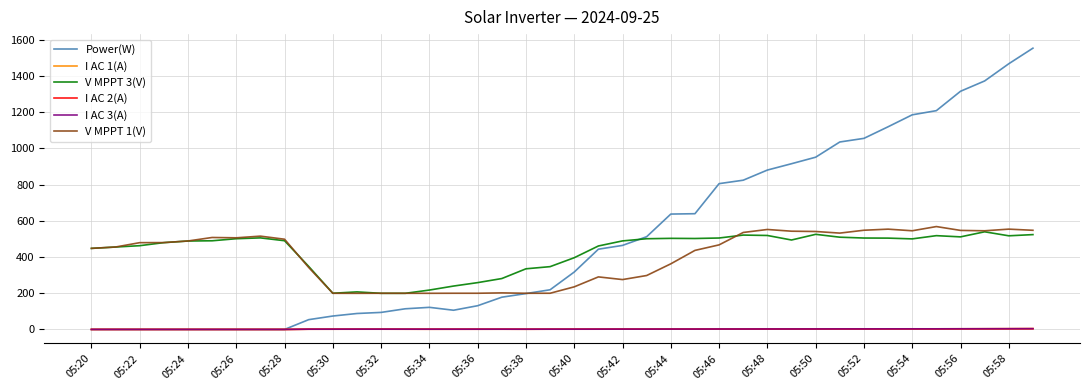

True or false: I AC 2(A) and V MPPT 3(V) intersect in this chart.

False